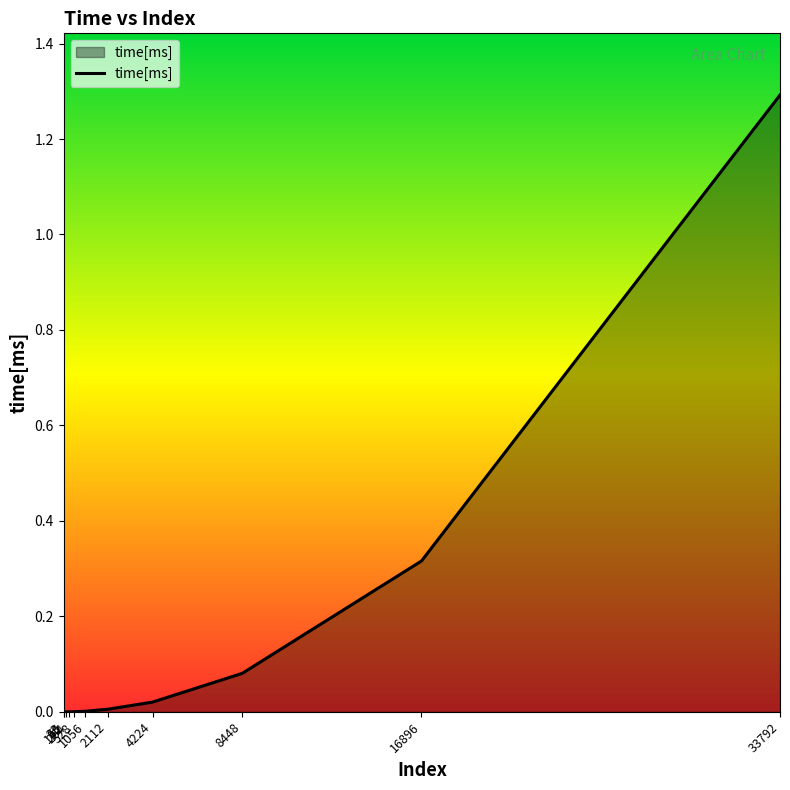

What is the greatest value displayed?

1.3